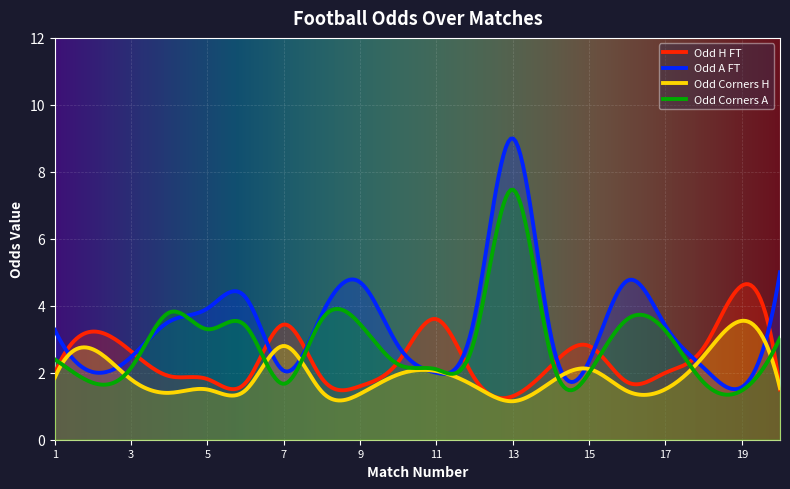

What is the maximum value for Odd_Corners_H?

3.5